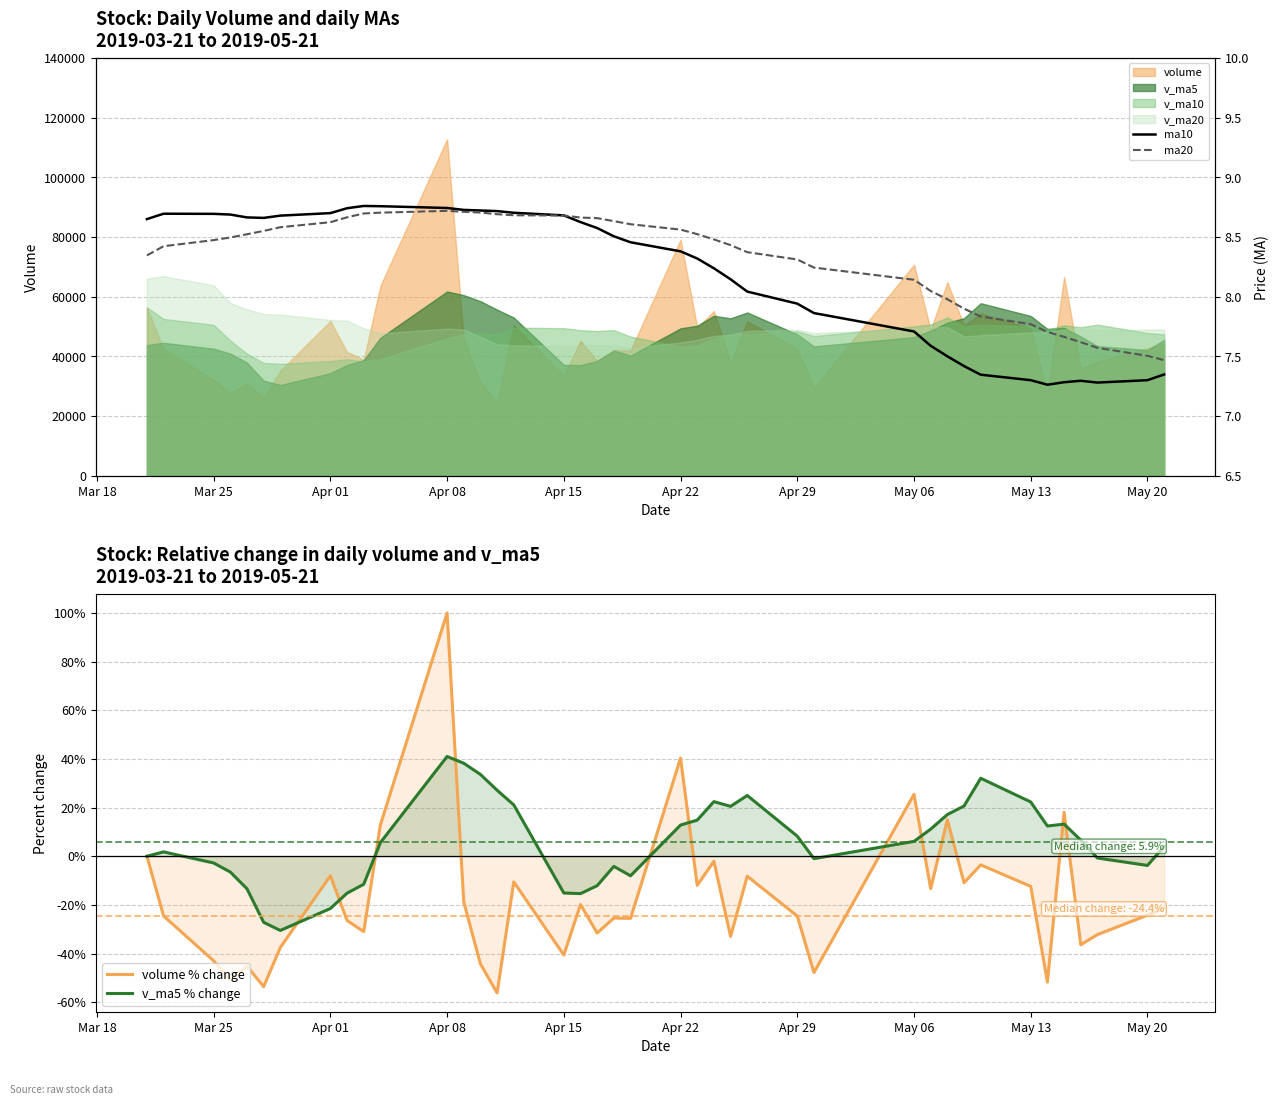

Is the value of v_ma5 % change at Mar 25 greater than the value of volume % change at May 20?

Yes